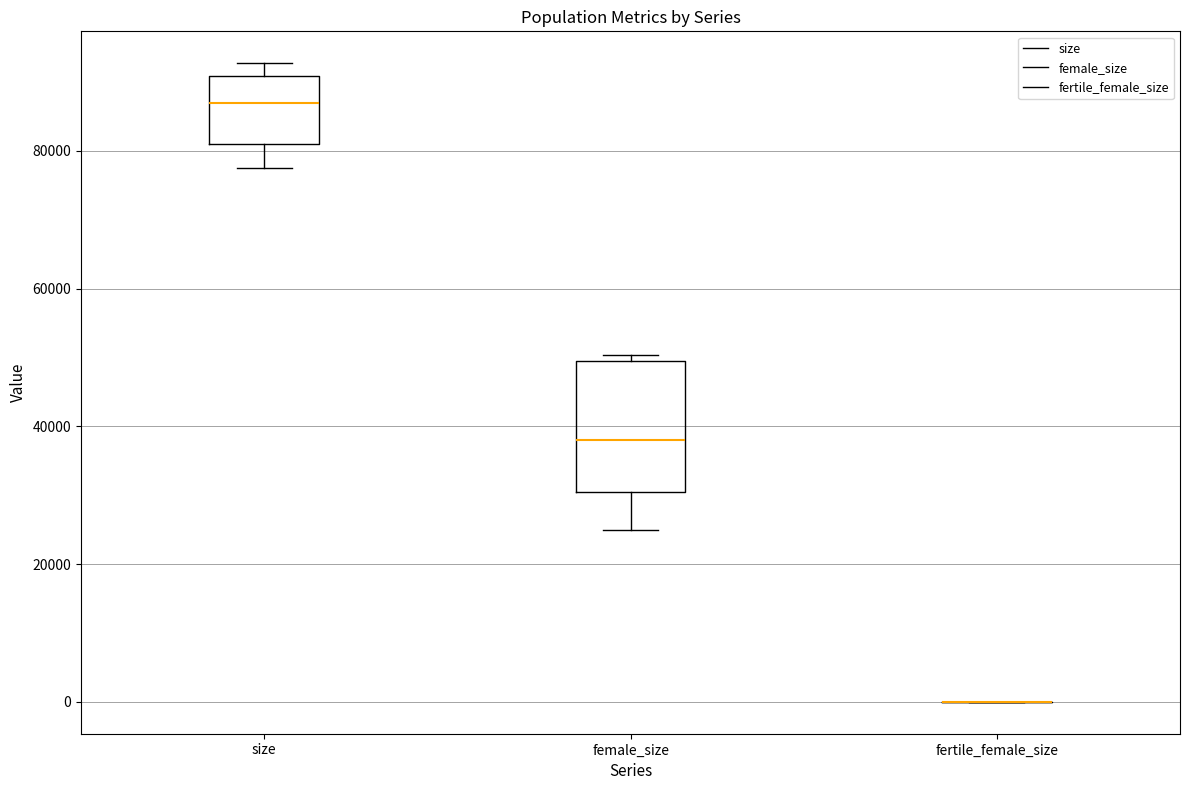

Comparing the boxes themselves (not the whiskers), which one is the tallest?

female_size